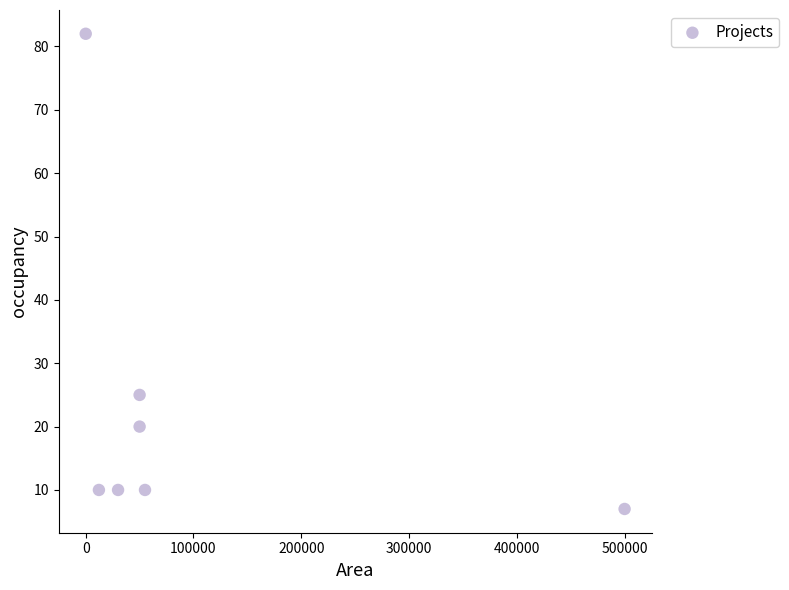

What Y value in the scatter plot is closest to 44?

25